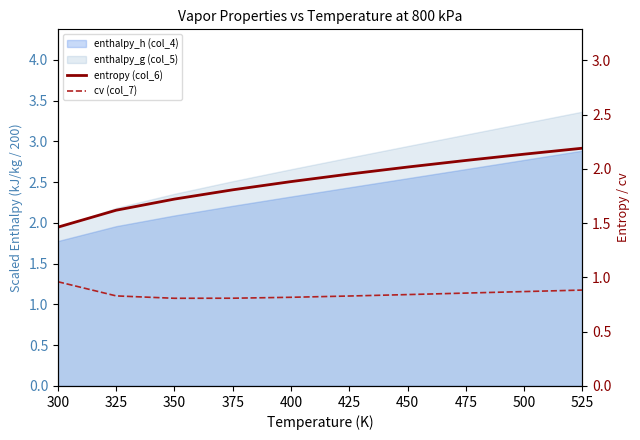

How many lines are shown in the chart?

2